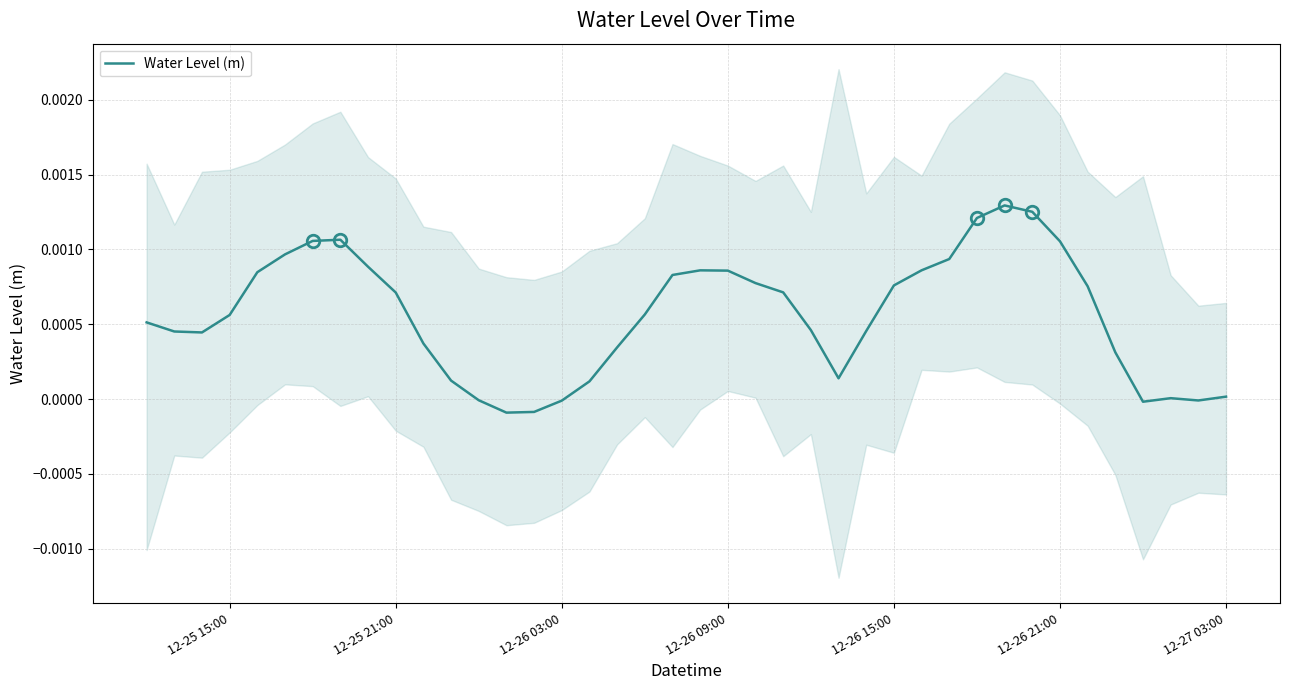

How many interior local valleys (lower than both neighbors) does the data have?

5